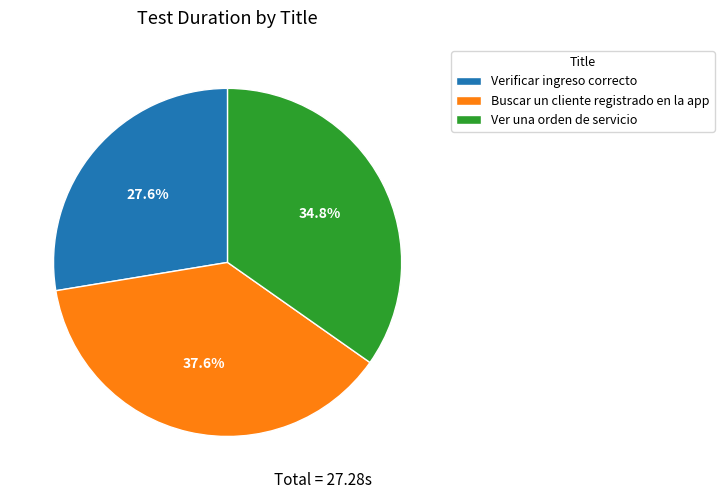

Which has a higher value, Buscar un cliente registrado en la app or Ver una orden de servicio?

Buscar un cliente registrado en la app